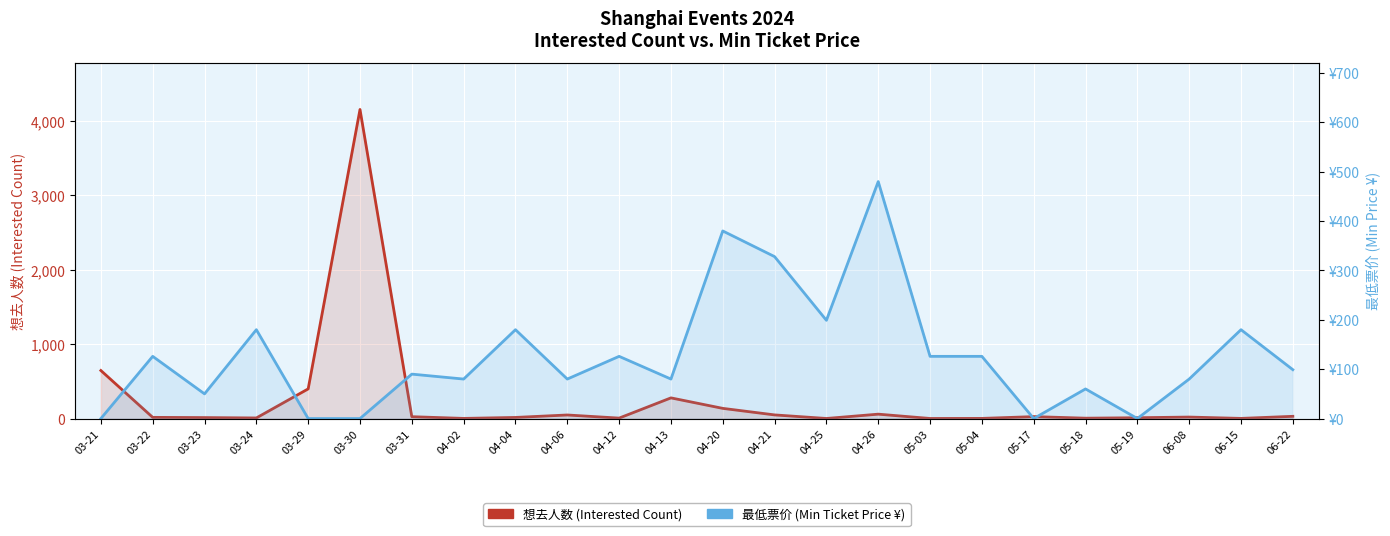

What is the label of the 8th point from the left?

04-02